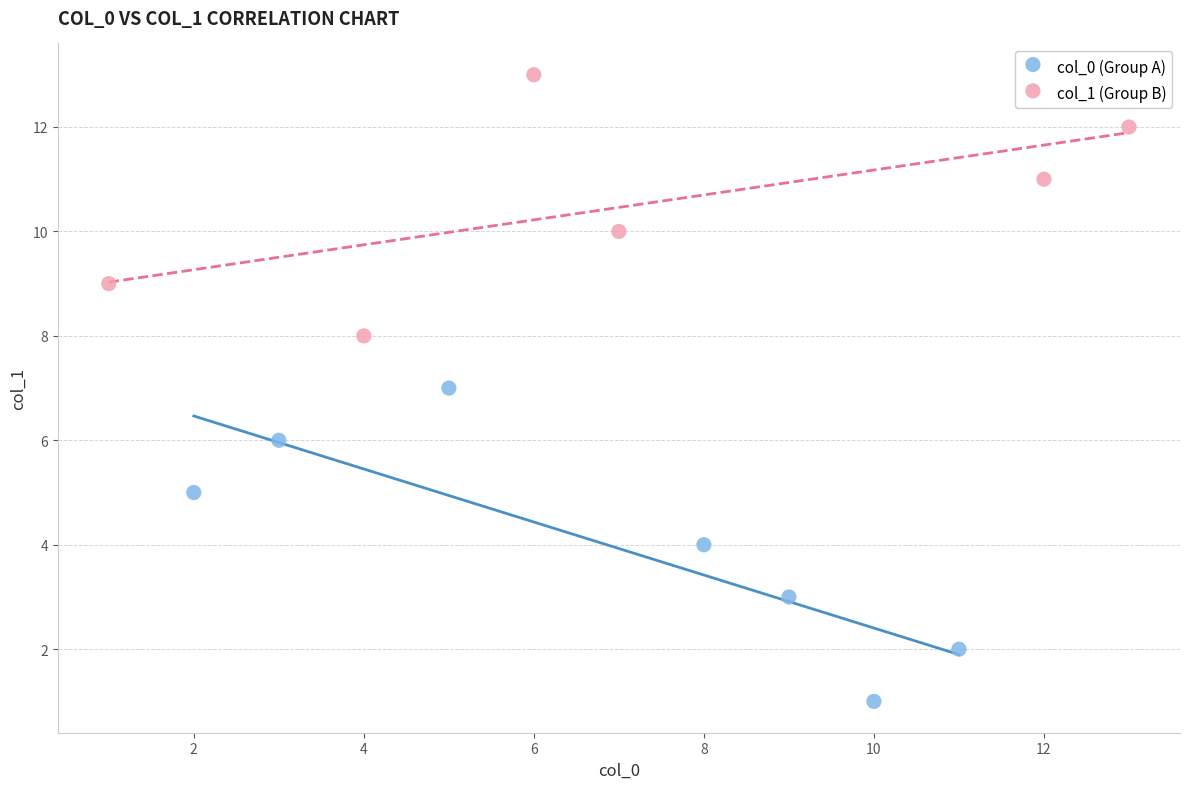

Which series contains the lowest Y value?

col_0 (Group A)